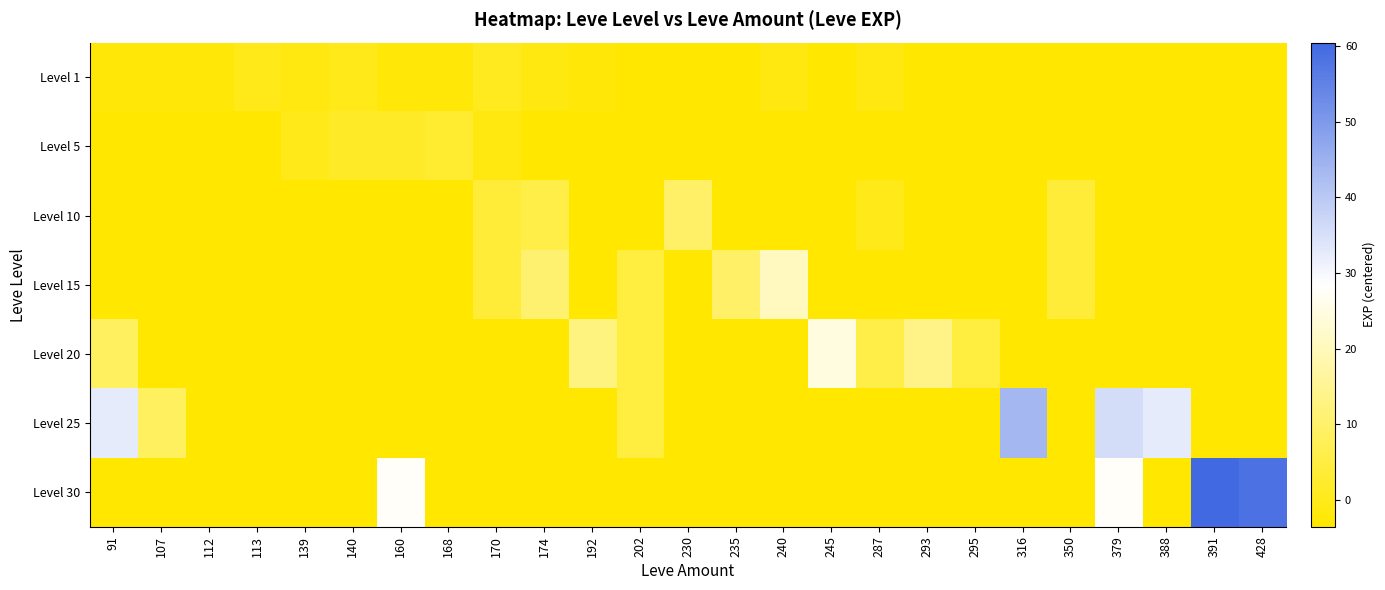

Which has a higher value, 235 or 192?

192